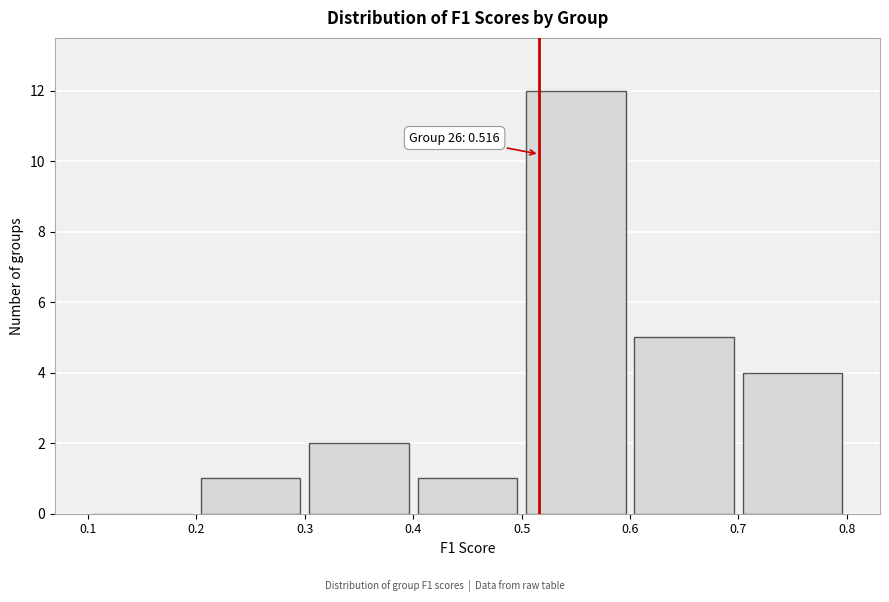

Over which range of the x-axis is the bar tallest?

0.5 to 0.6